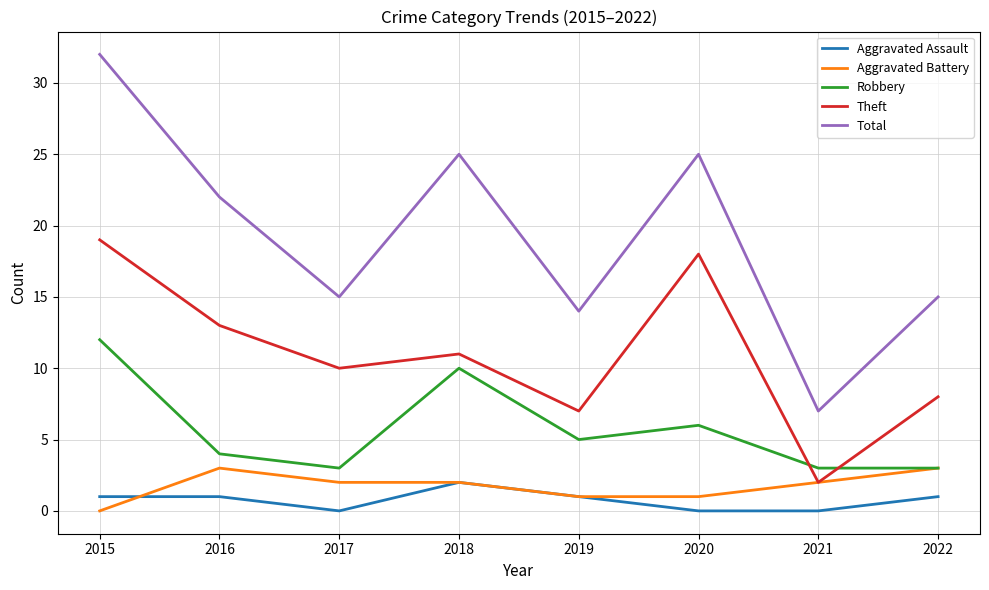

True or false: Aggravated Battery and Total cross at least once.

False